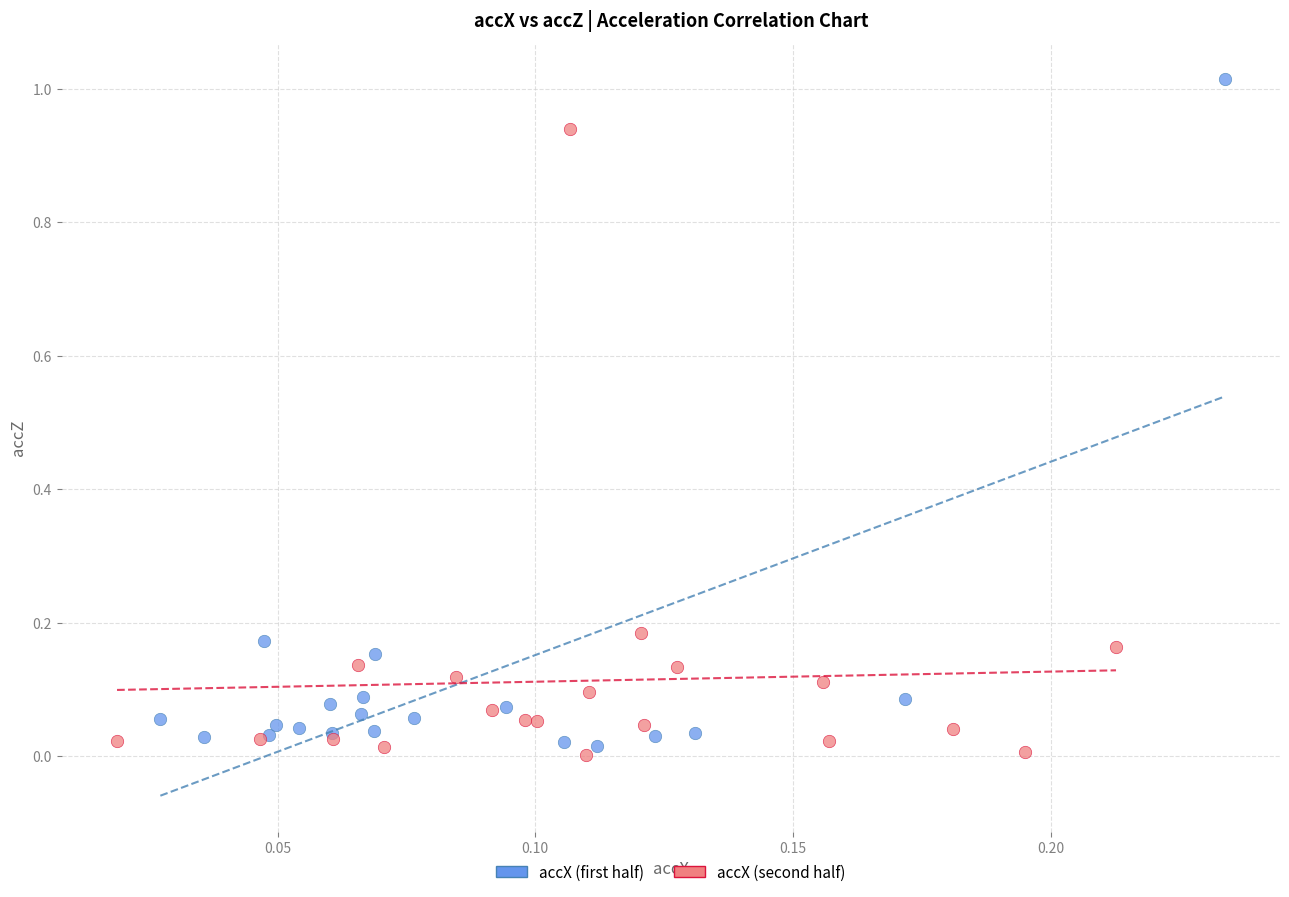

Which series has the largest Y range (max minus min)?

accX (first half)